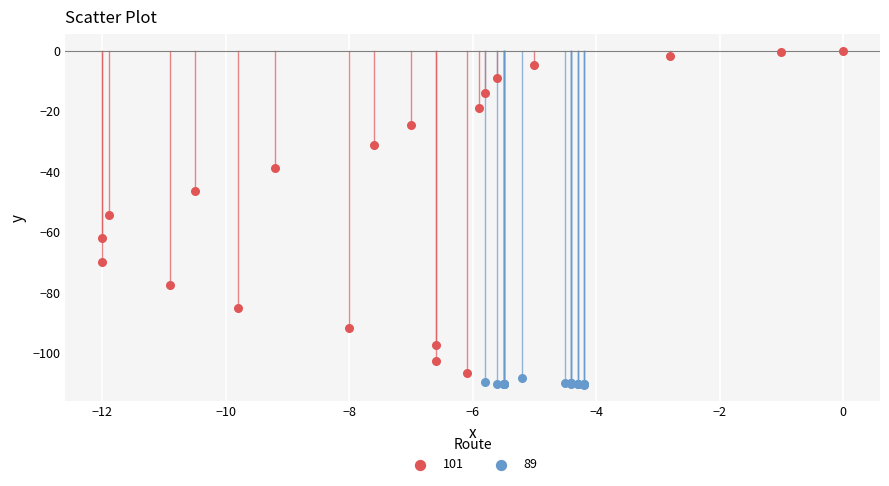

Which series has the largest Y range (max minus min)?

101